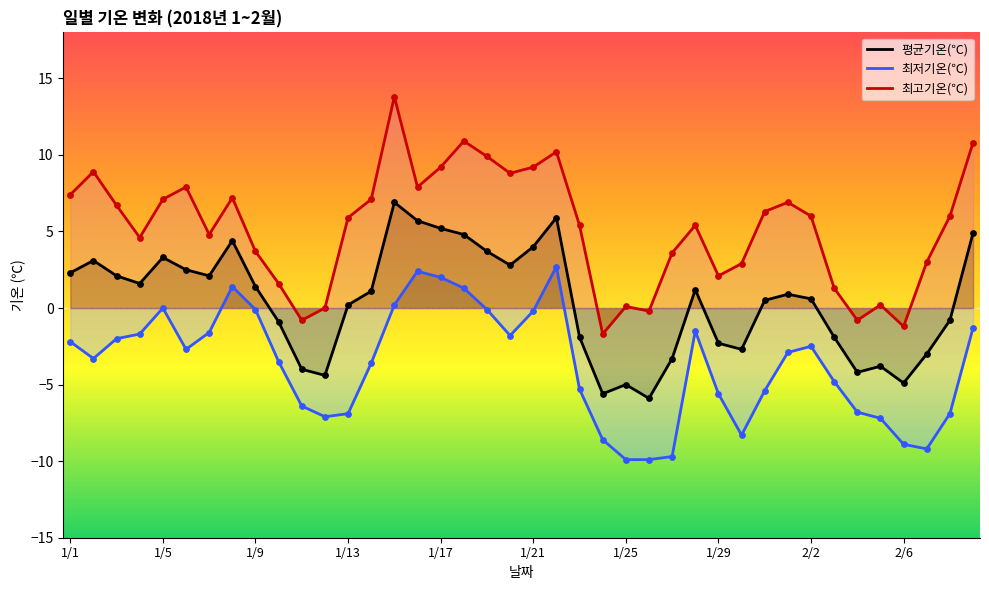

Is the value of 최고기온(℃) at 22 greater than the value of 최저기온(℃) at 23?

Yes